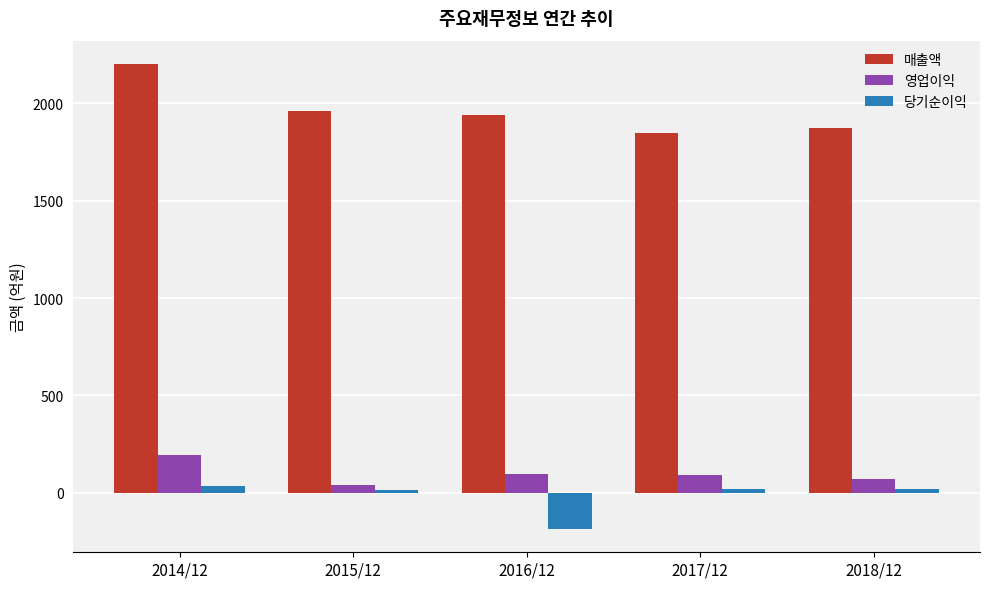

What is the value of the 영업이익 bar at the 1st from the left?

193